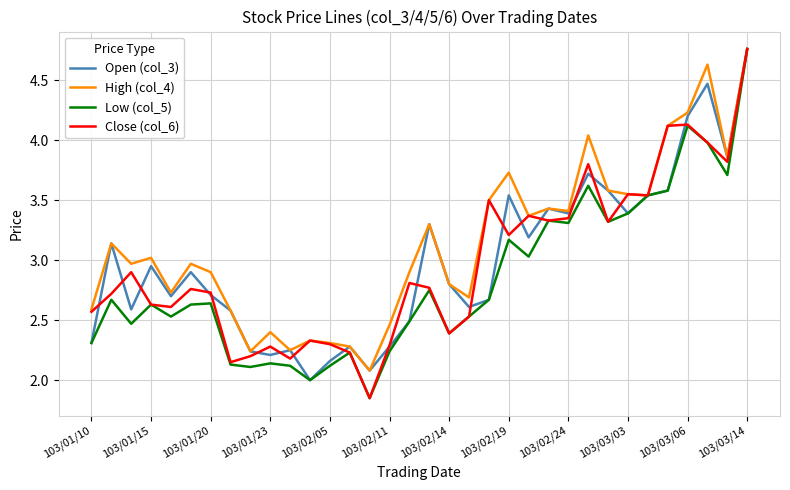

What is the minimum value for Open (col_3)?

2.0